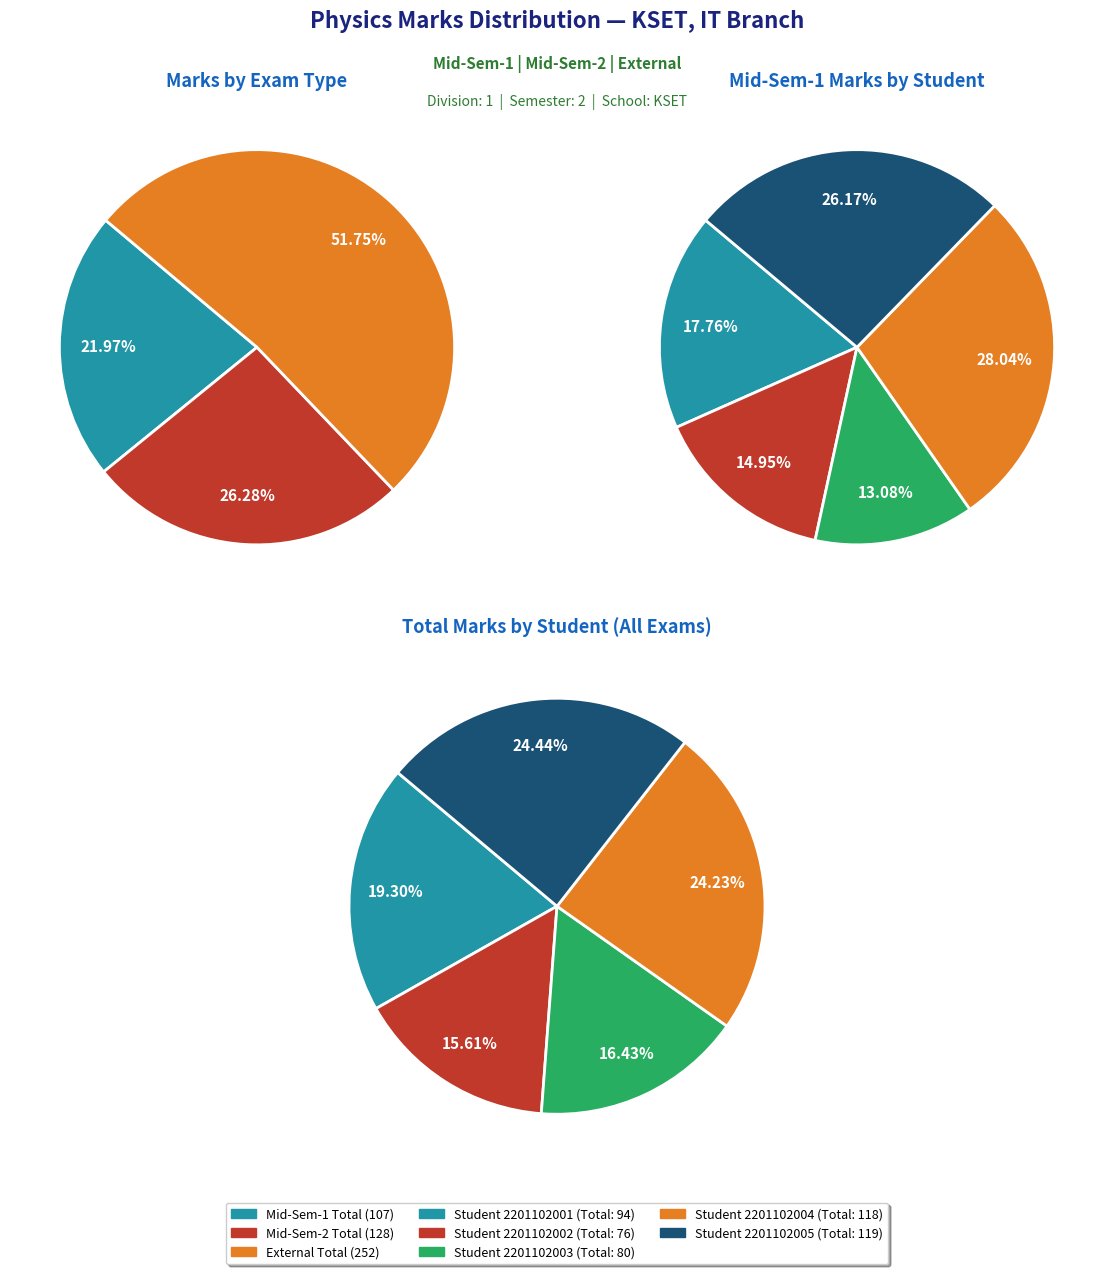

Do 2201102004 and 2201102005 together represent more than half of the pie?

Yes